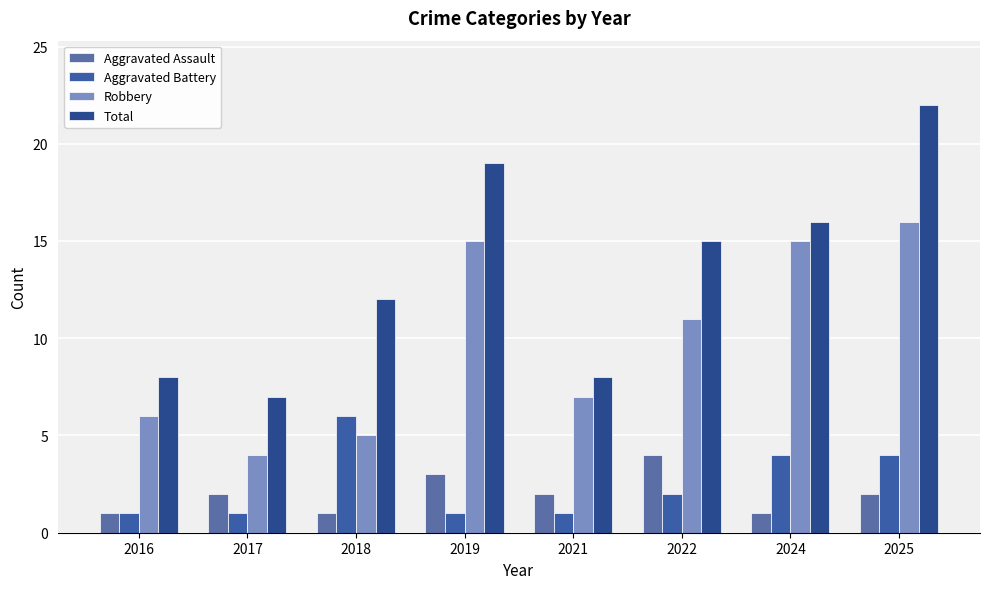

Which series has the largest total across all categories?

Total